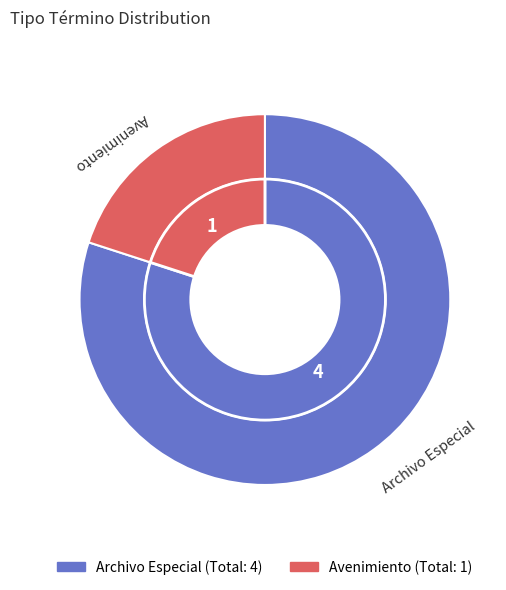

The Archivo Especial slice represents 85% of the pie. True or false?

False